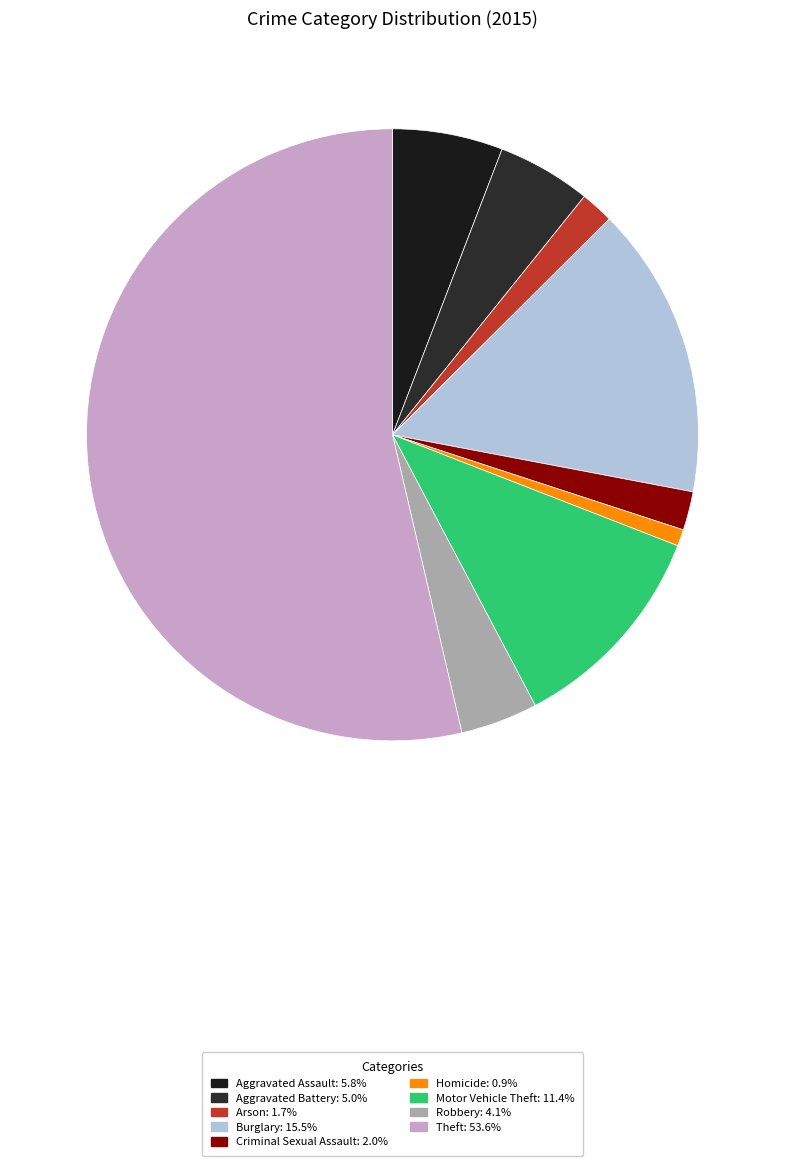

To the nearest percent, what is the combined percentage of Motor Vehicle Theft and Criminal Sexual Assault?

13%